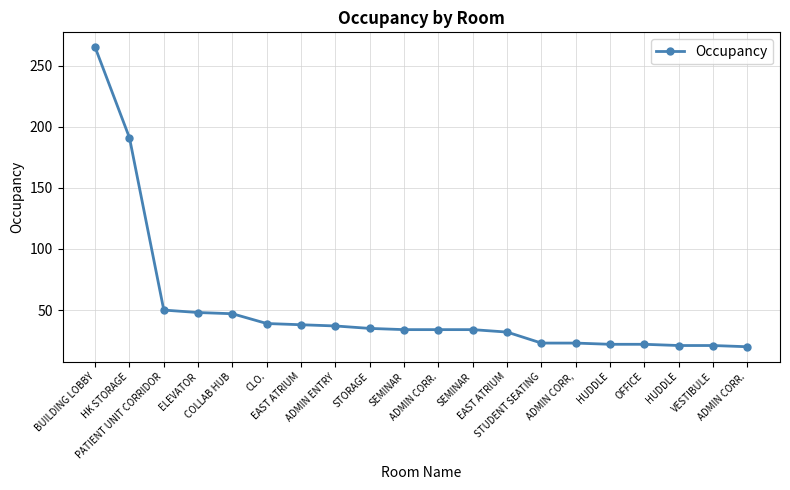

At which category does the chart reach its peak across all series?

BUILDING LOBBY